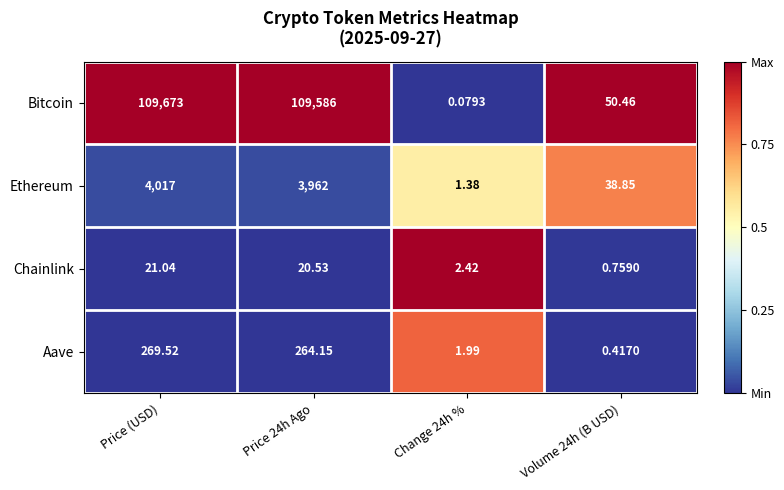

Which series has the largest total across all categories?

Bitcoin